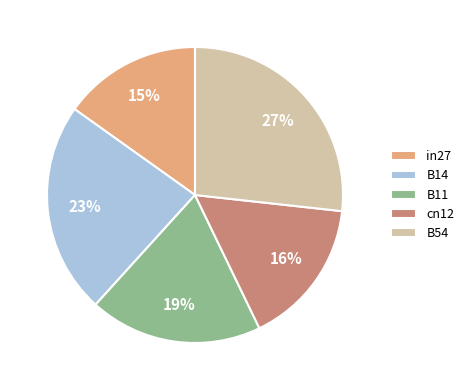

Do cn12 and B54 together represent more than half of the pie?

No